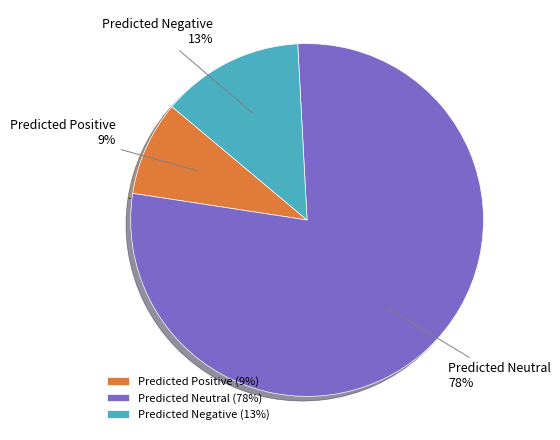

To the nearest percent, what portion does Predicted Negative represent?

13%